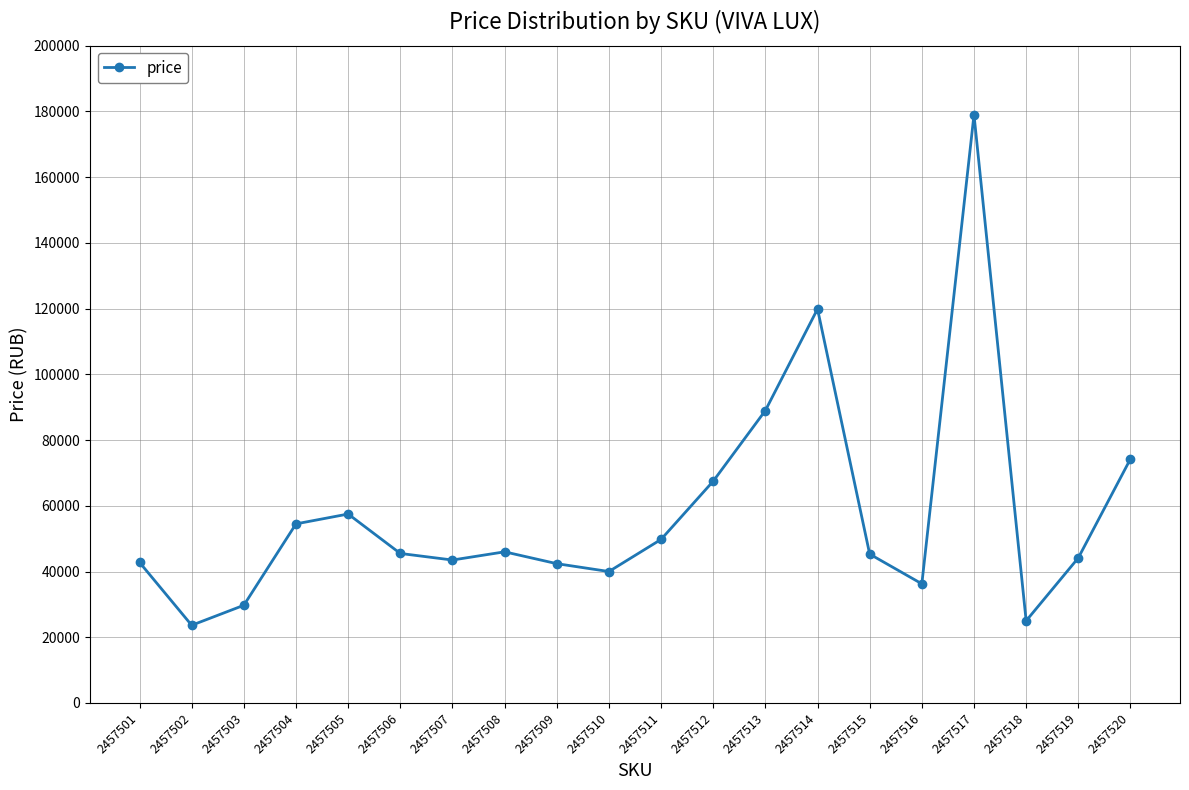

Where does the data first go above 45500?

2457504